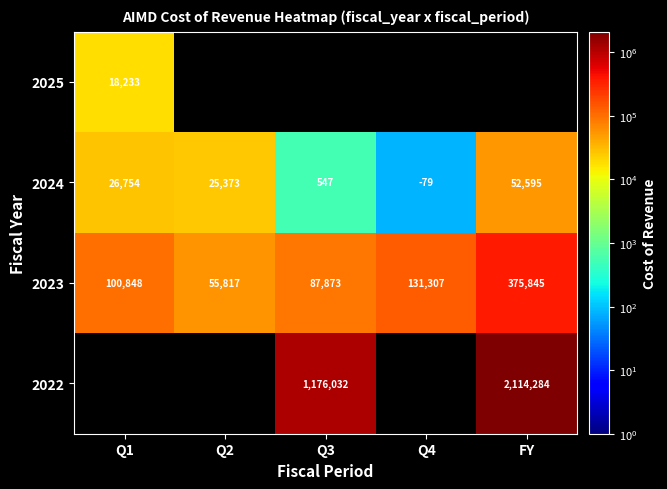

What value does the 2023 series have at Q3, to the nearest 100?

87900